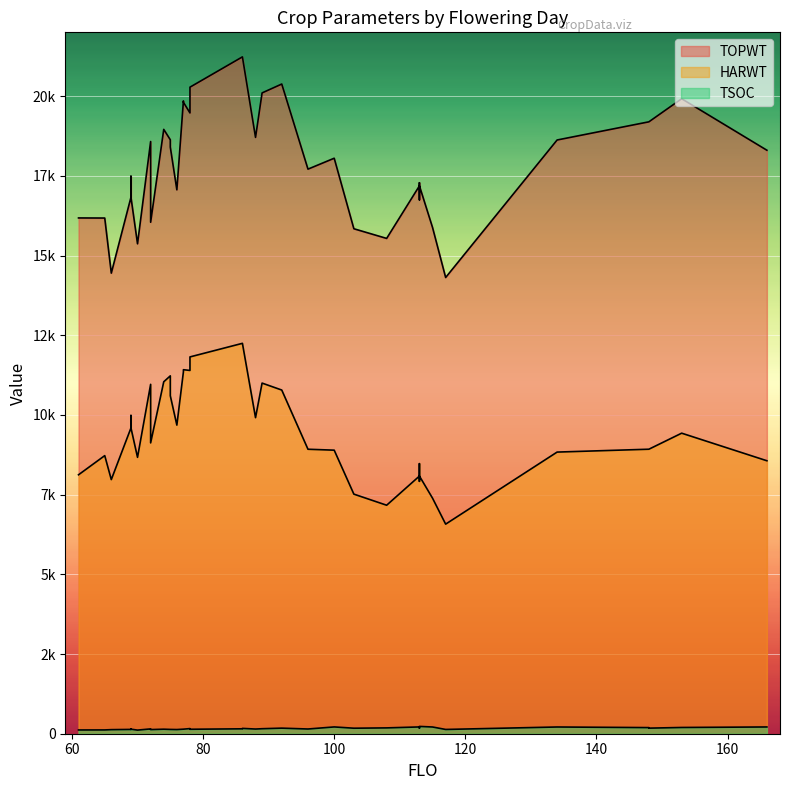

True or false: TOPWT and HARWT intersect in this chart.

False